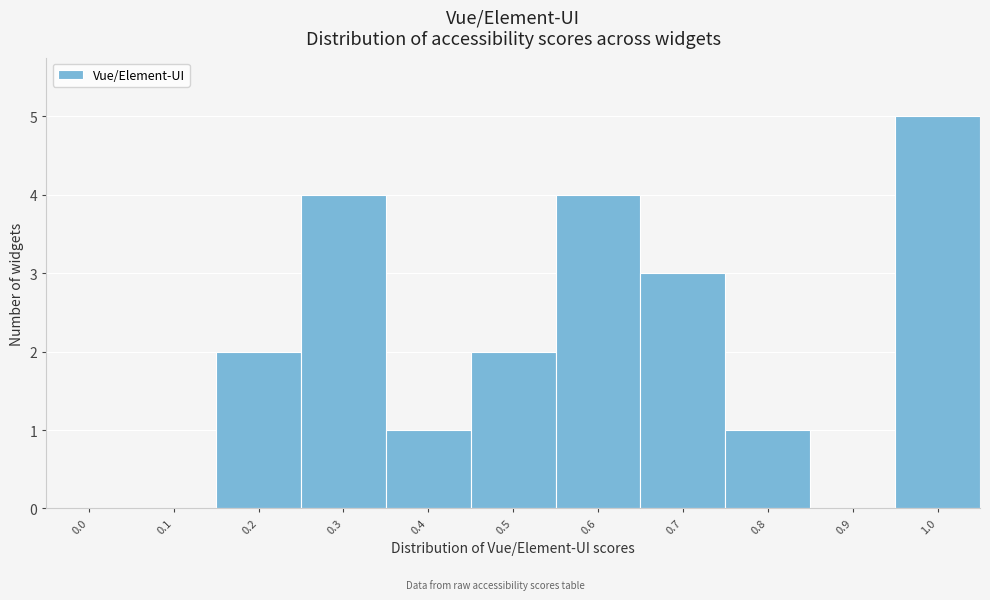

Reading left to right, transcribe all the data shown in this chart.

0.0=0	0.1=0	0.2=2	0.3=4	0.4=1	0.5=2	0.6=4	0.7=3	0.8=1	0.9=0	1.0=5